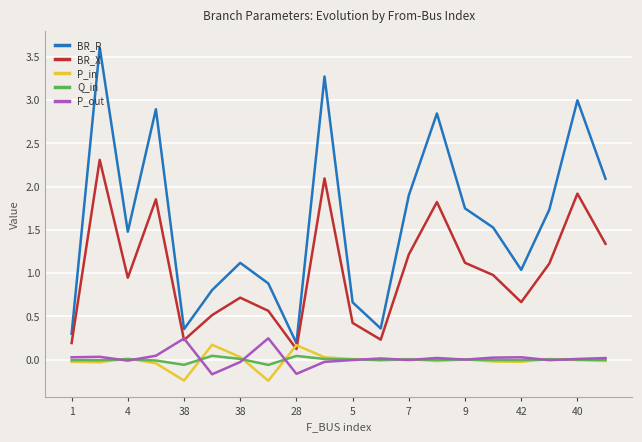

What is the difference between the second highest and second lowest values in the Q_in series?

0.1